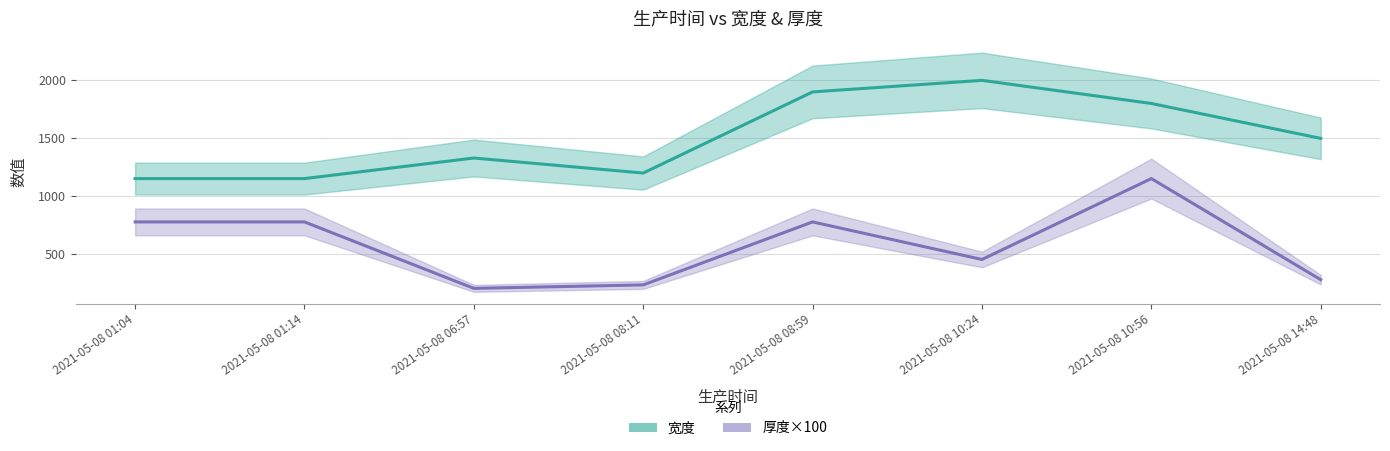

What is the difference between the 宽度 values at 2021-05-08 14:48 and 2021-05-08 06:57?

170.0